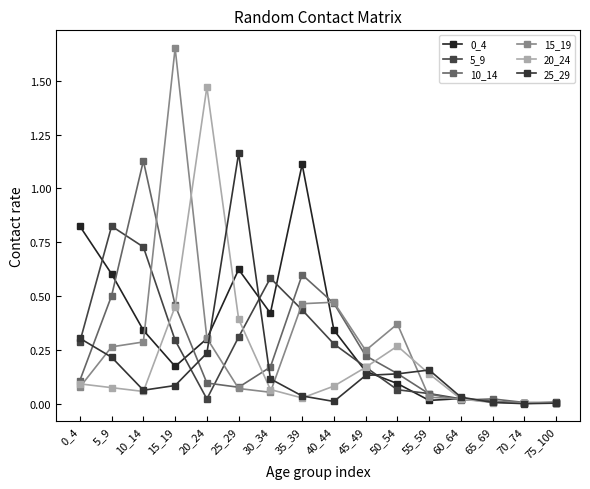

Which series has the largest range (max minus min)?

15_19